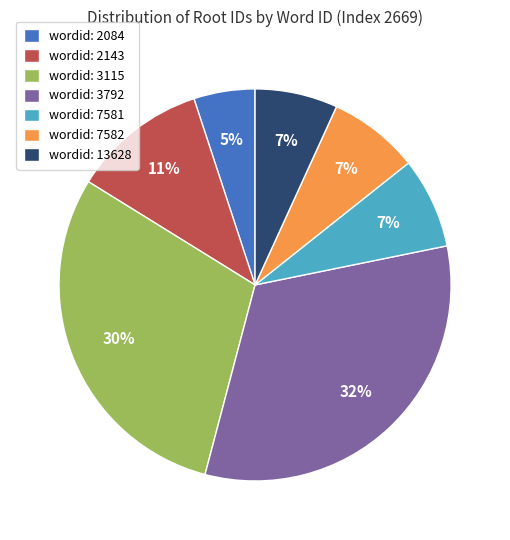

Which category has the smallest portion of the pie?

wordid: 2084